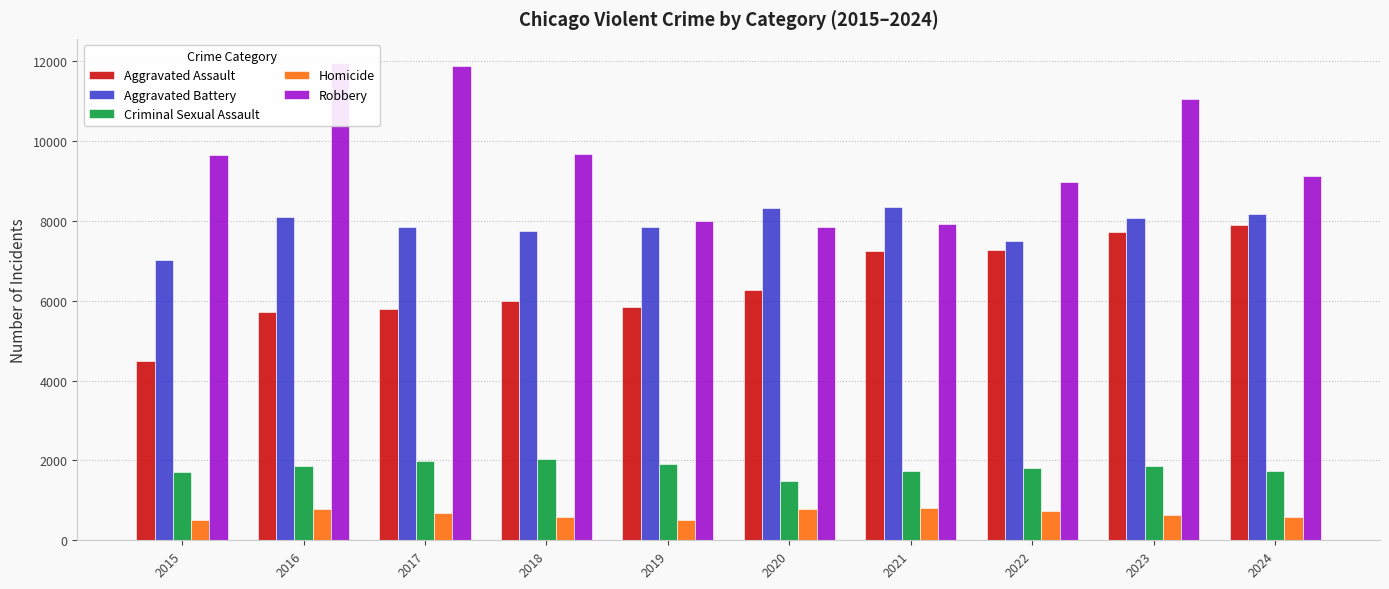

What is the maximum value shown in the chart?

11960